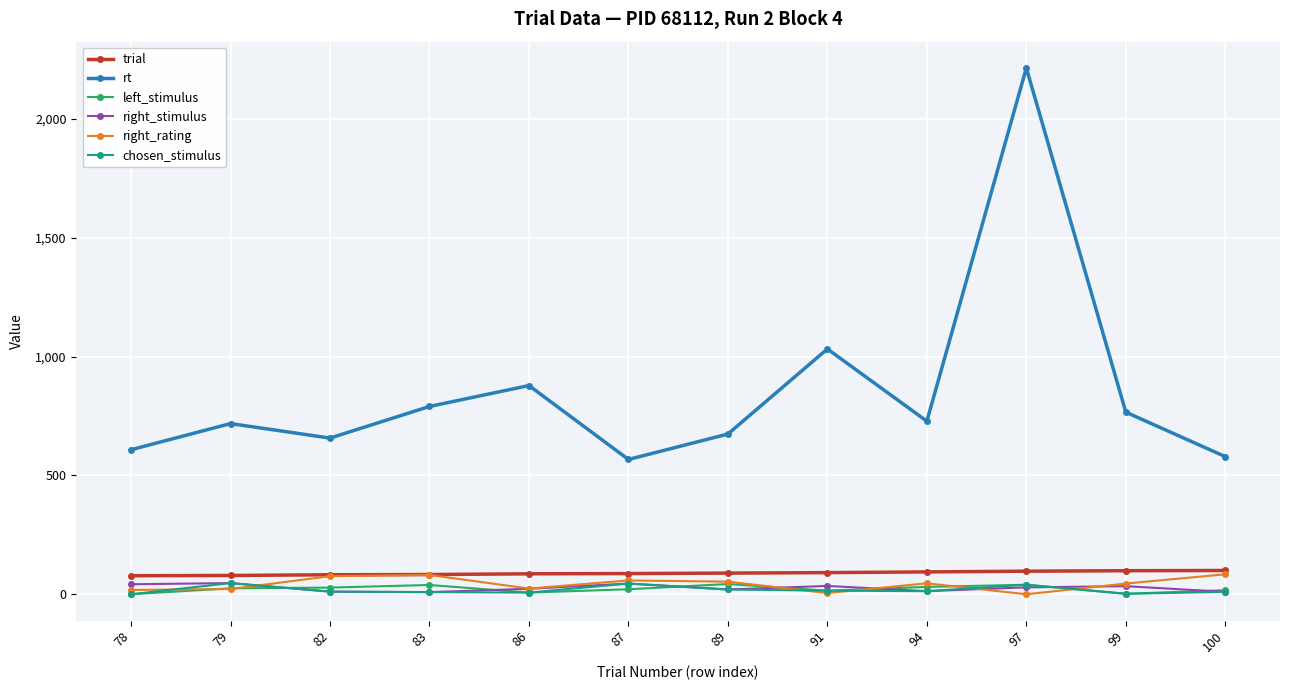

What is the approximate value of trial at 89, to the nearest 10?

90